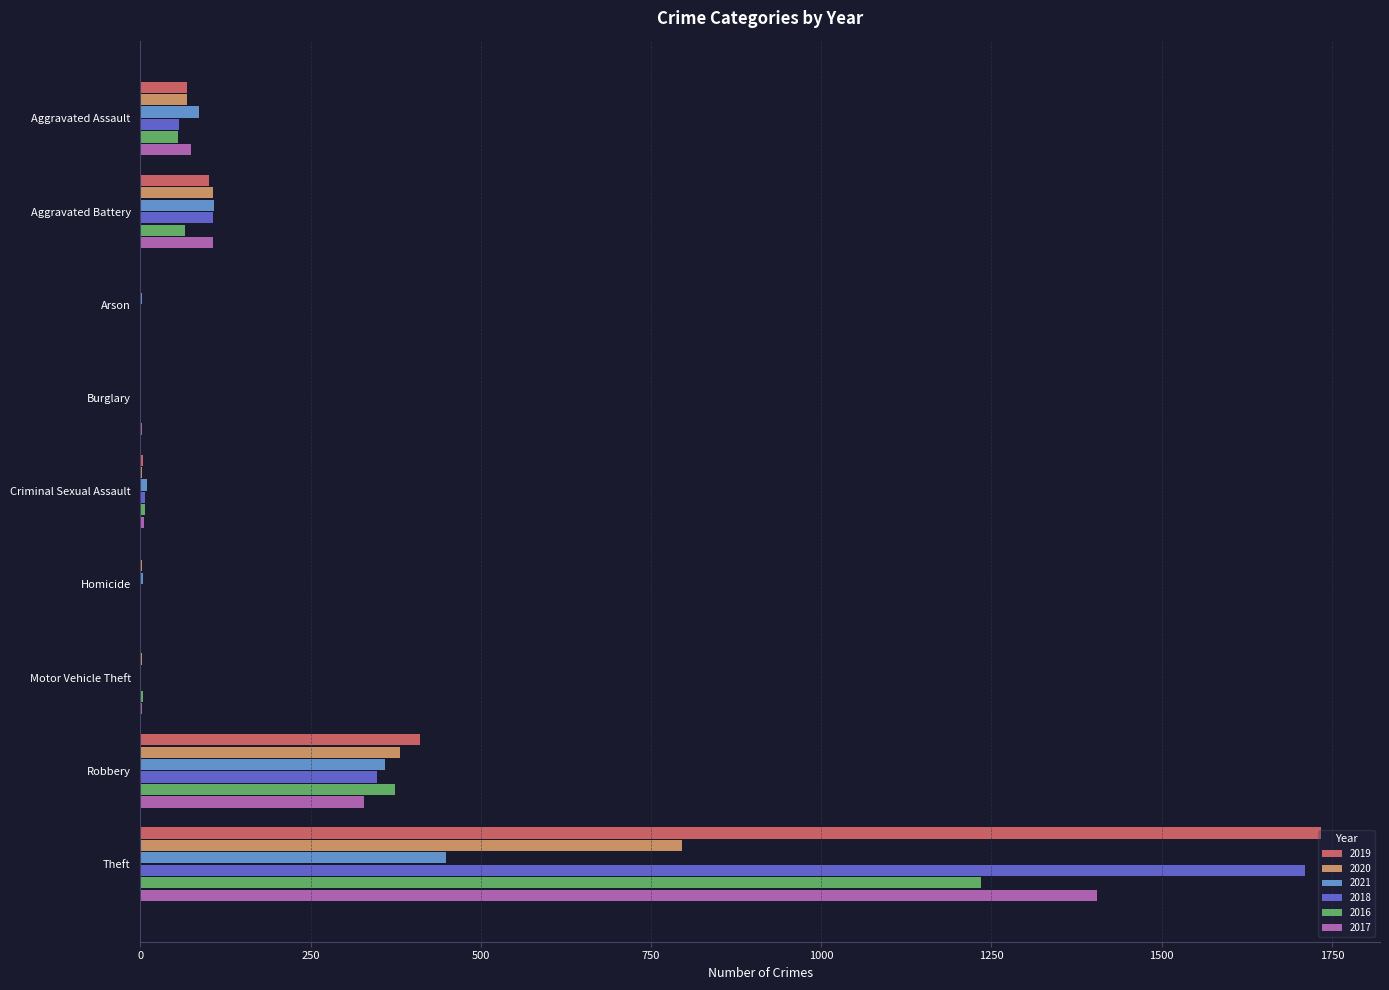

At which label is 2018 closest to 855?

Robbery